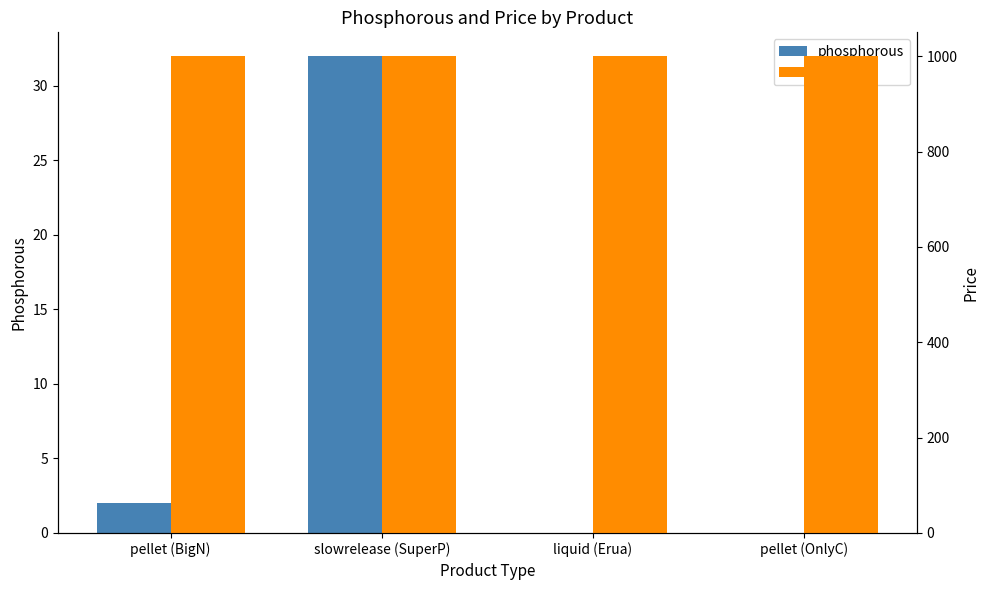

At how many categories does at least one series exceed 616?

4